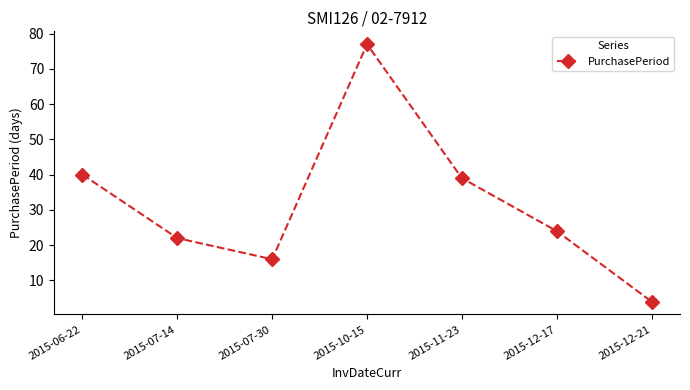

What is the difference between the values at 2015-06-22 and 2015-12-17?

16